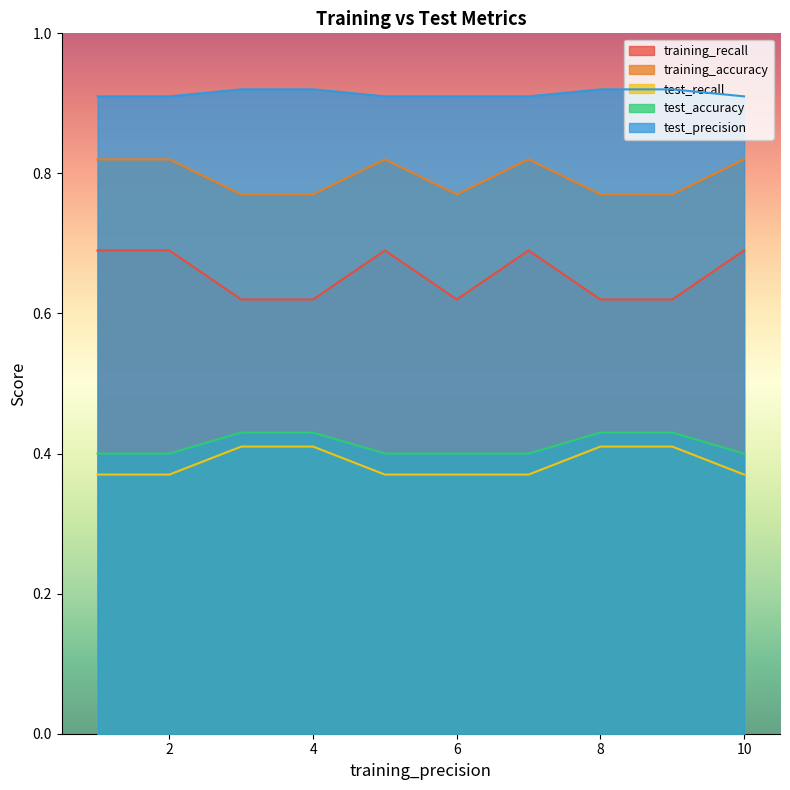

Which series has the largest total across all categories?

test_precision